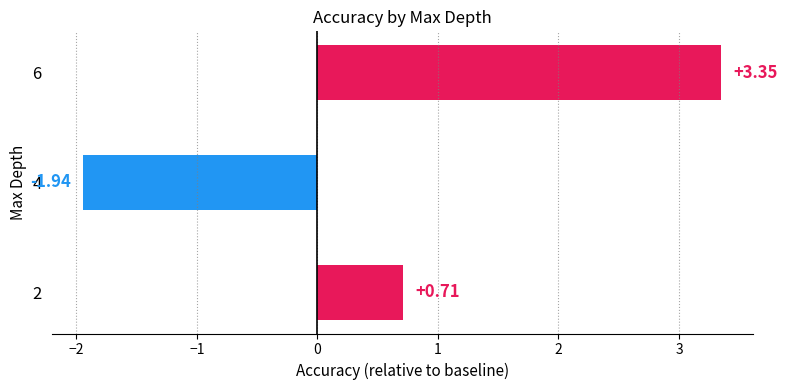

What is the change in value from 2 to 6?

+2.6